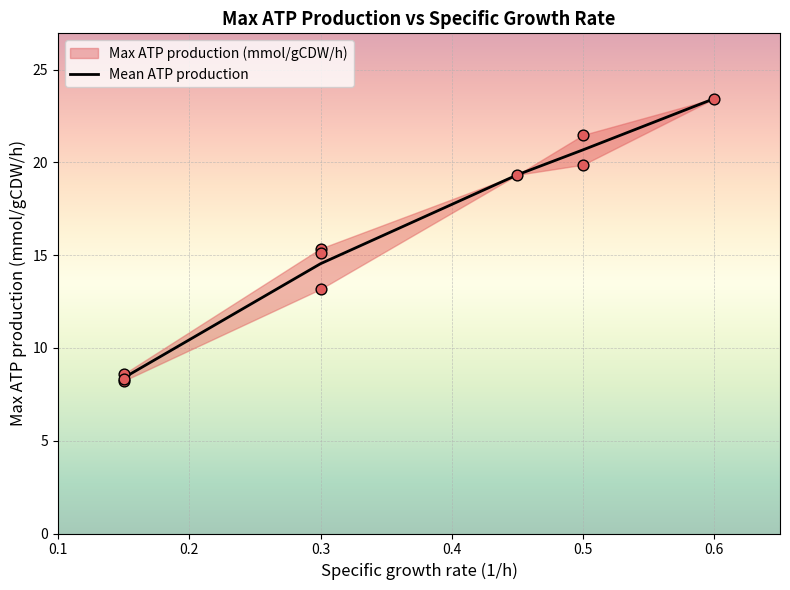

What is the maximum value for Mean ATP production?

23.4